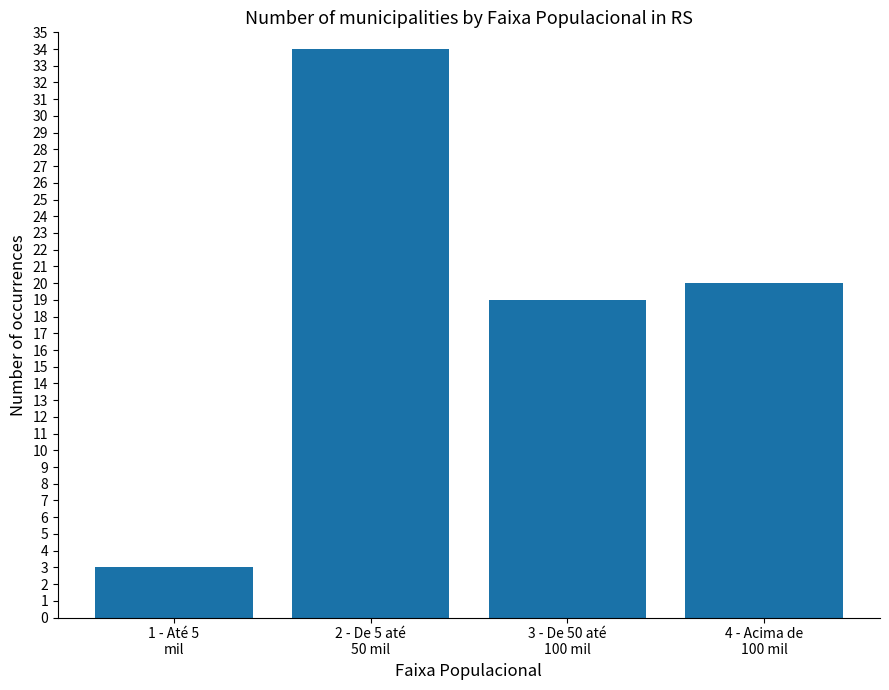

What is the ratio of the value at 1 - Até 5
mil to the value at 2 - De 5 até
50 mil?

0.1